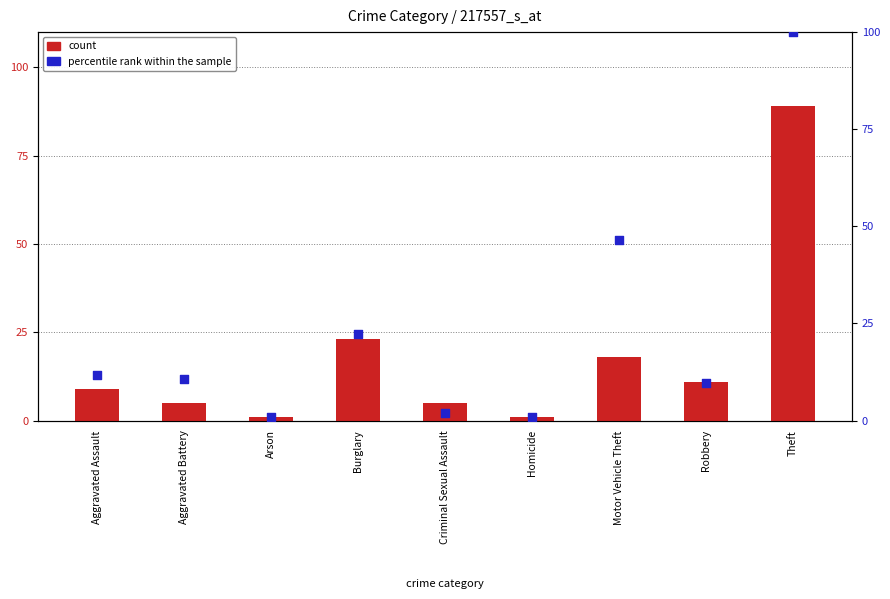

What are all the series names shown in the legend?

count, percentile rank within the sample